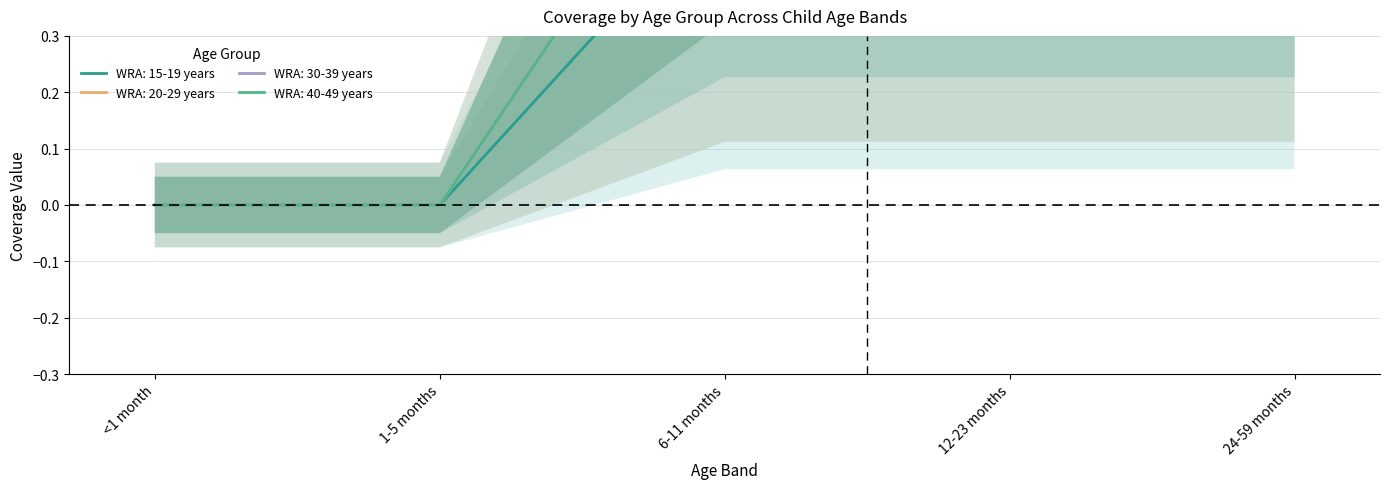

How many lines are shown in the chart?

4